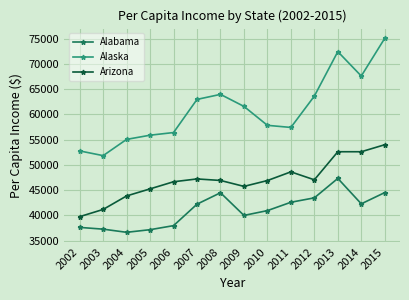

Rank the series by their maximum value, from lowest to highest.

Alabama, Arizona, Alaska